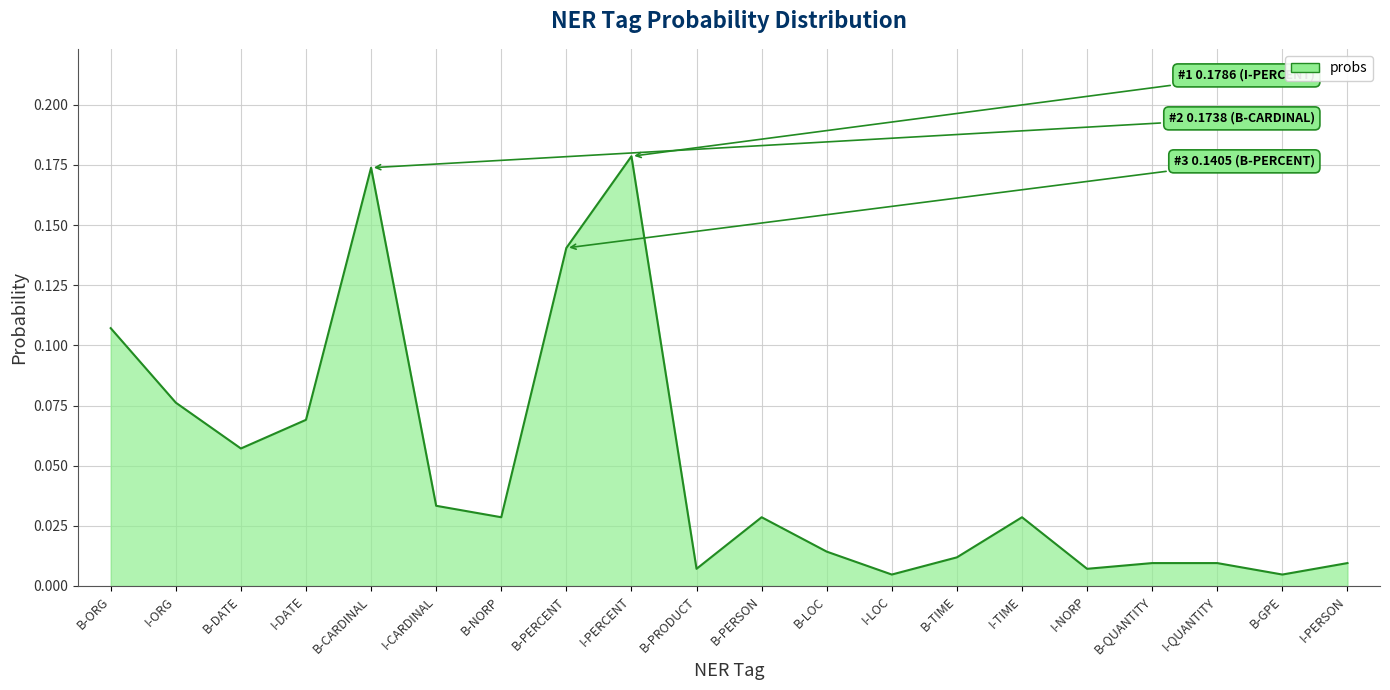

Does the chart have visible grid lines?

Yes